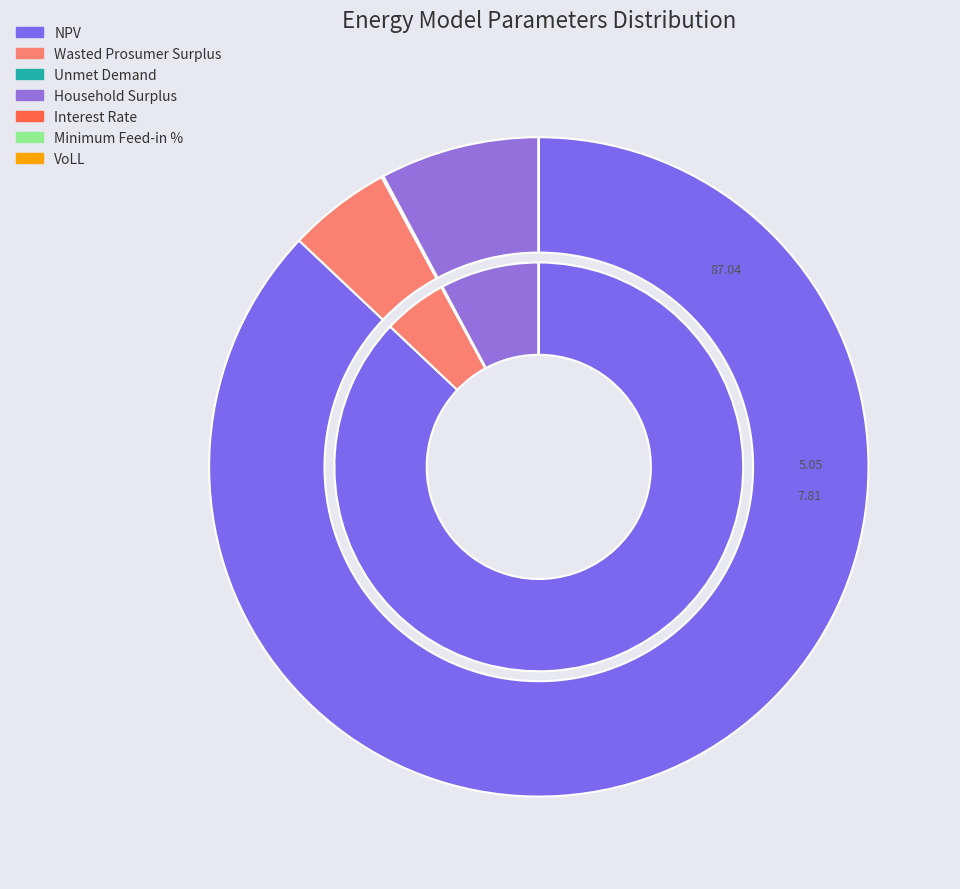

What portion of the pie excludes Wasted Prosumer Surplus?

95.0%